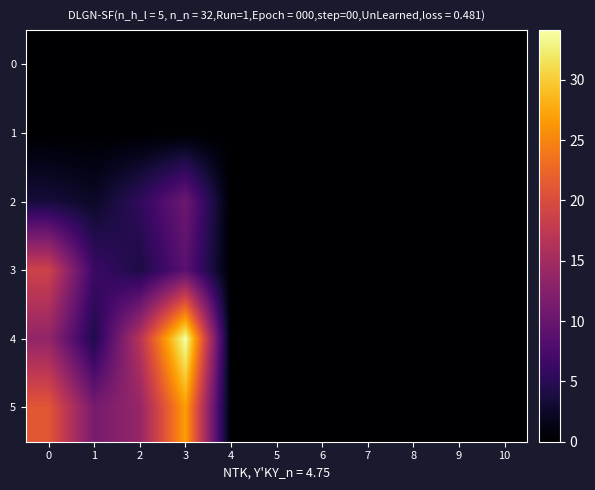

Rank the series by their maximum value, from highest to lowest.

4, 5, 3, 2, 0, 1